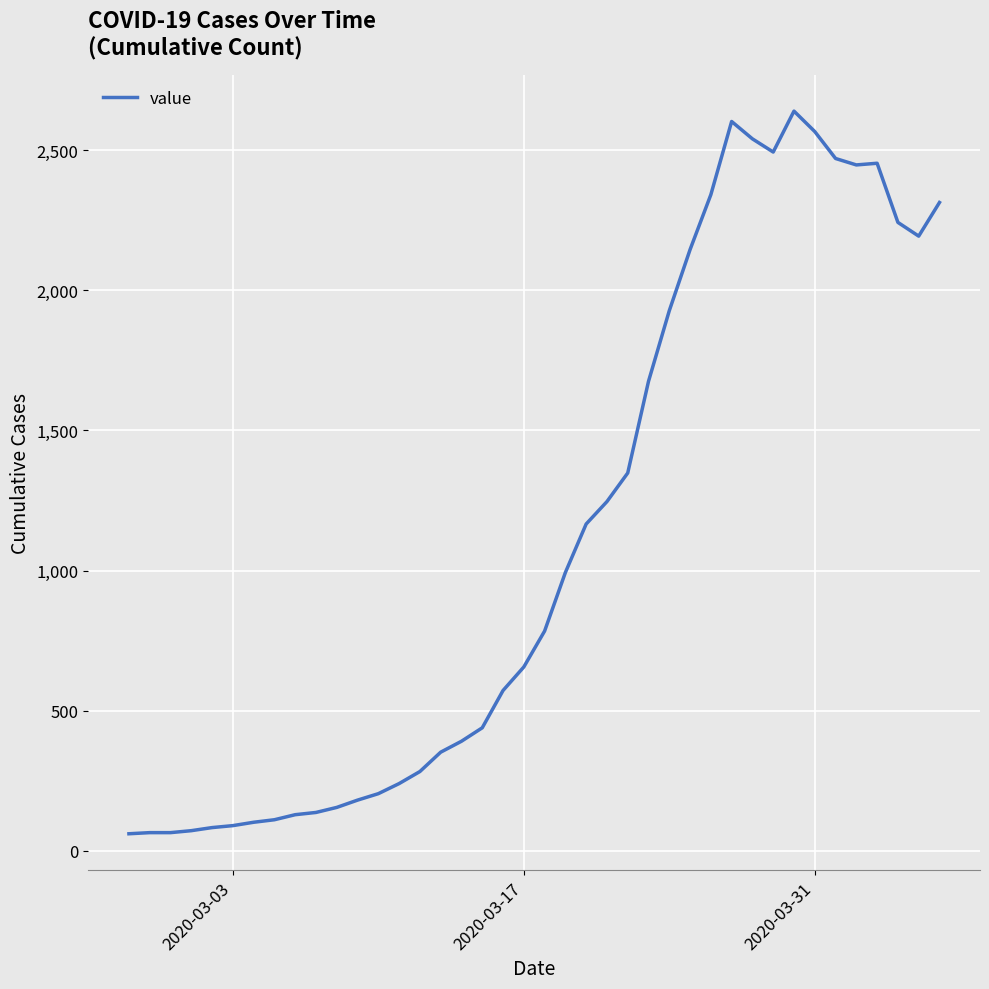

What is the greatest value displayed?

2639